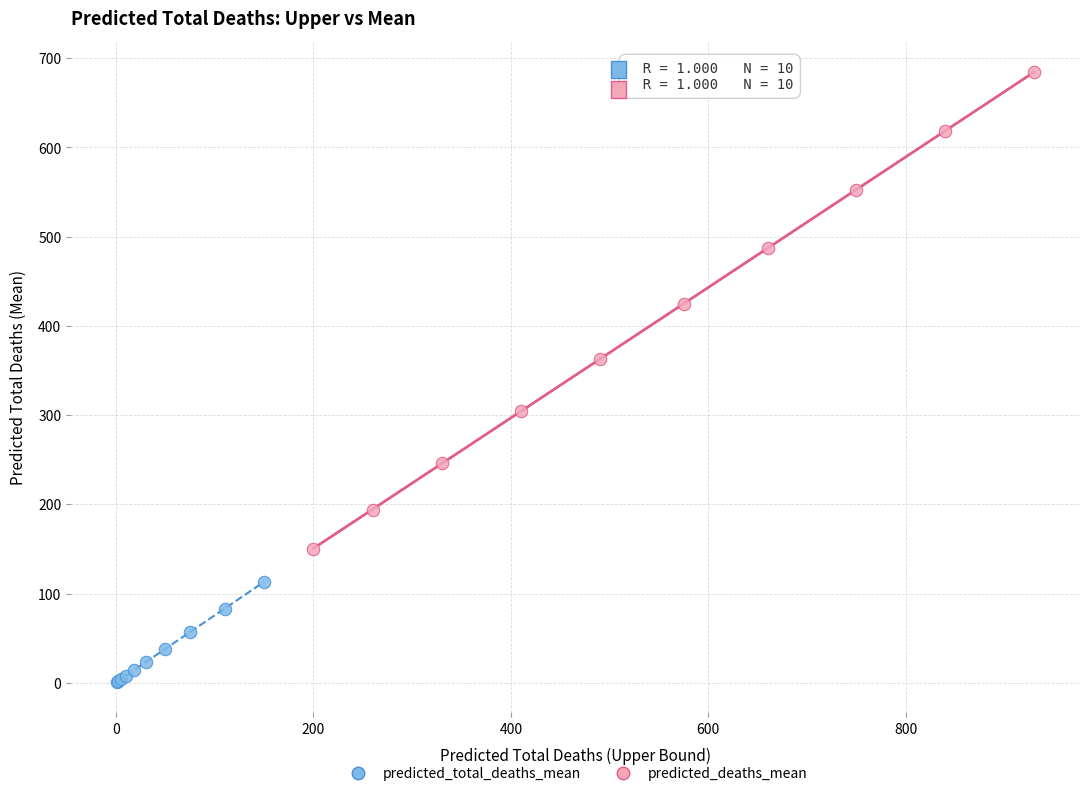

Which series contains the lowest Y value?

predicted_total_deaths_mean